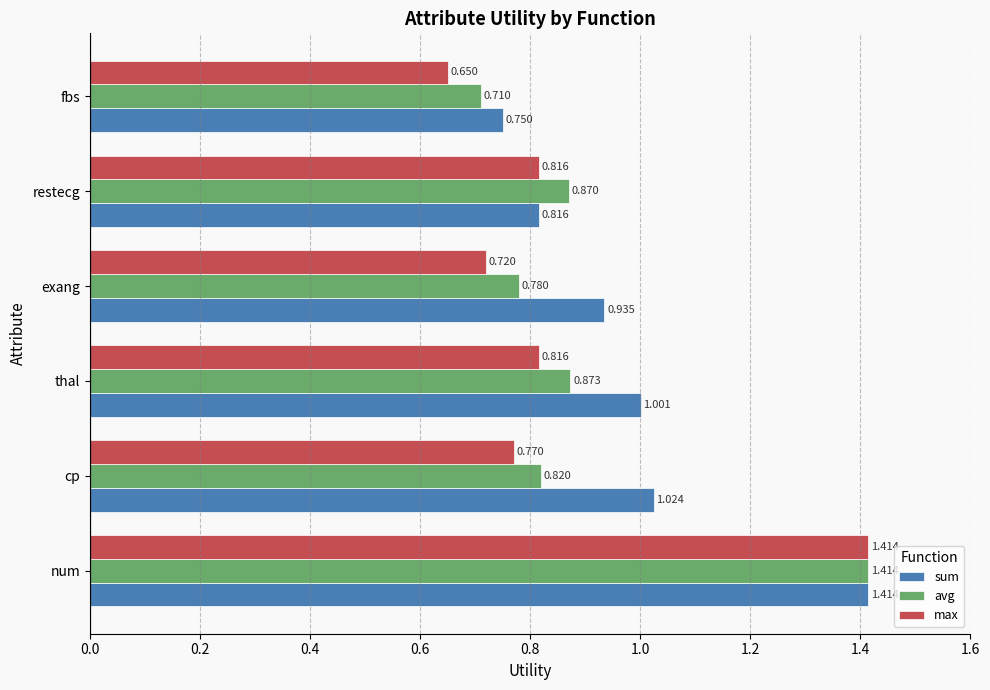

Which series has the largest total across all categories?

sum